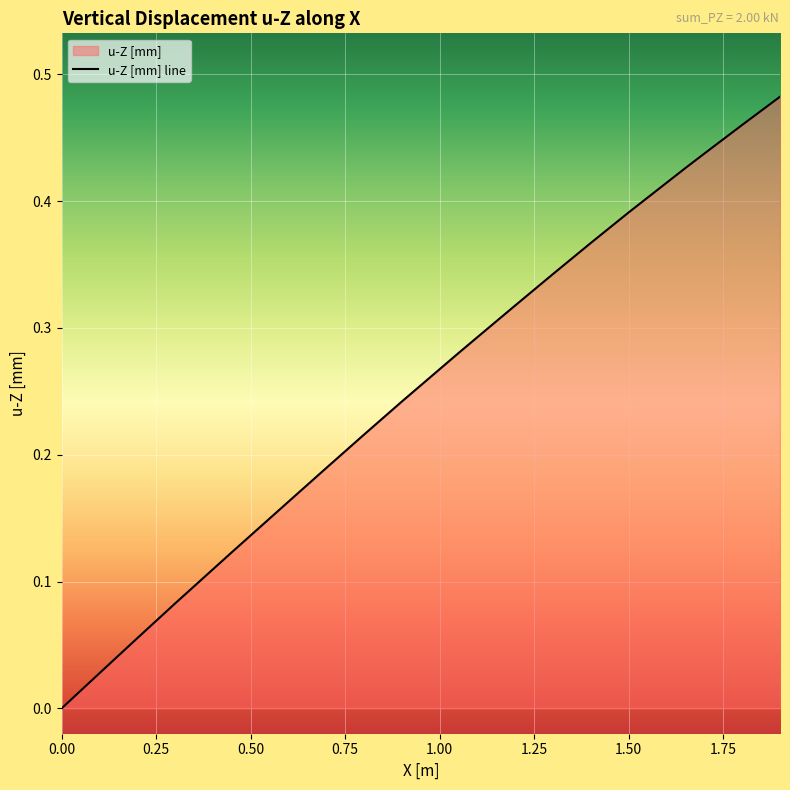

What is the average value?

0.3